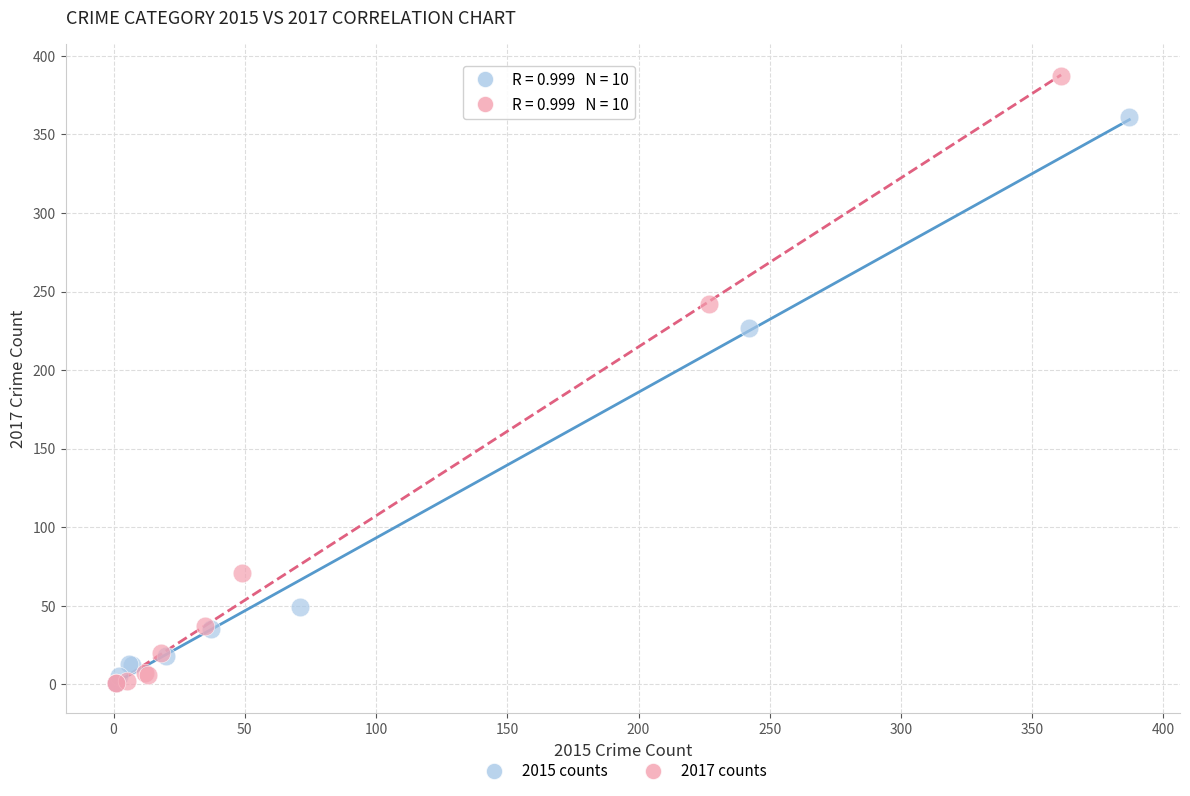

Which series has the largest Y range (max minus min)?

2017 counts